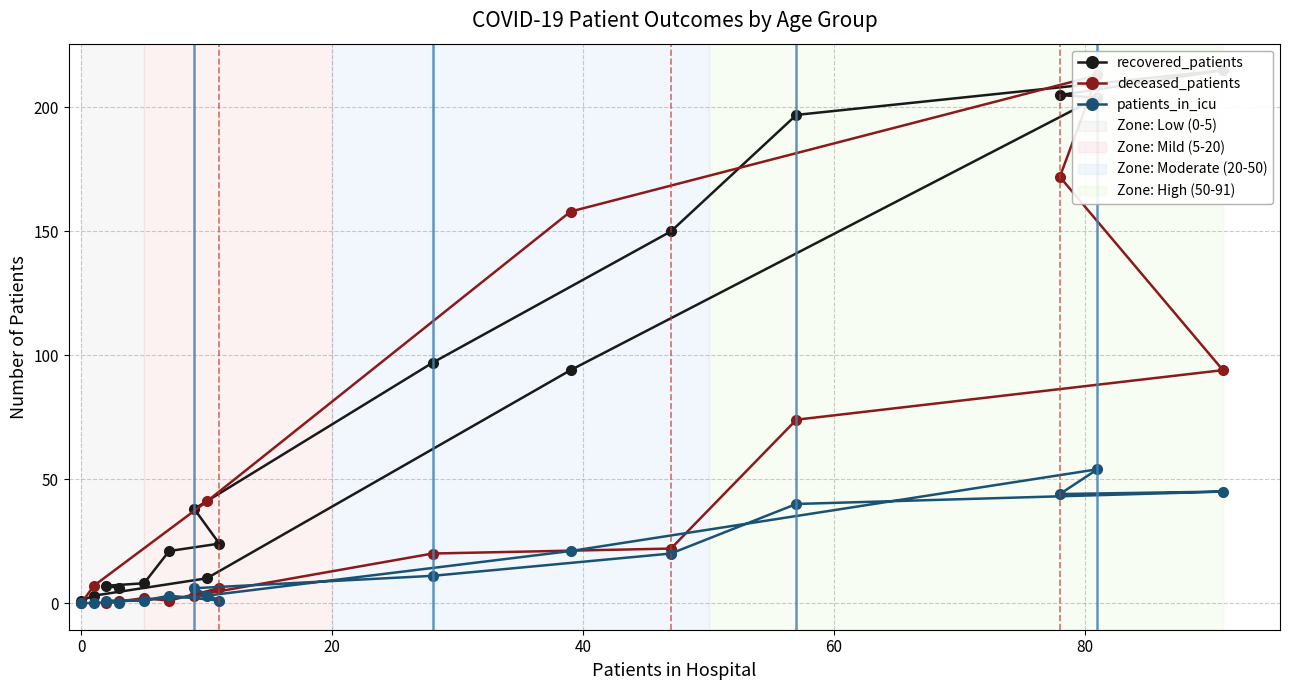

What is the highest value of the patients_in_icu series?

54